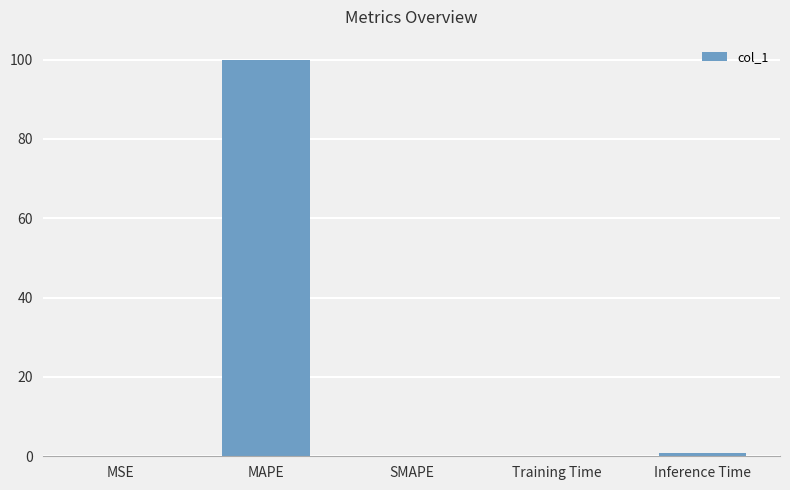

What is the approximate value at MAPE?

100.0